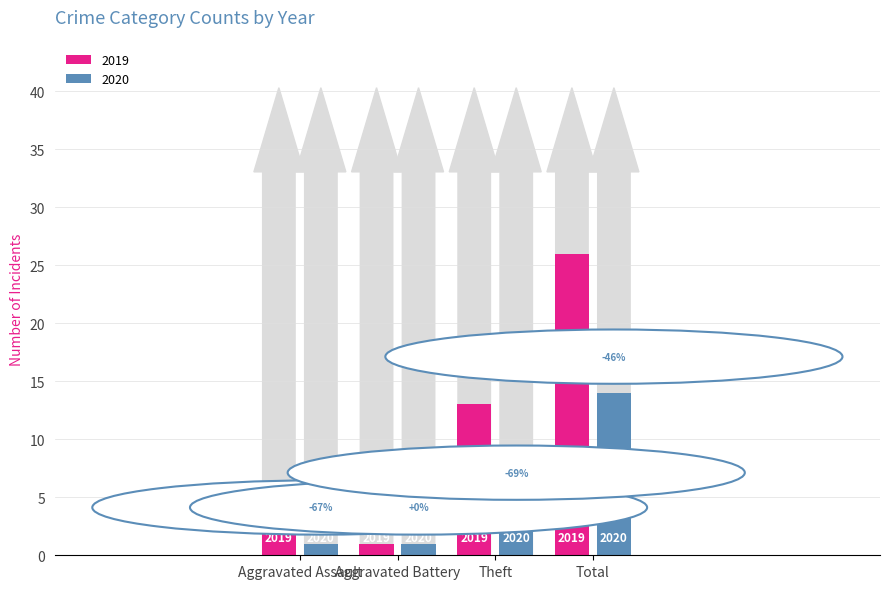

At how many categories does at least one series exceed 19?

1